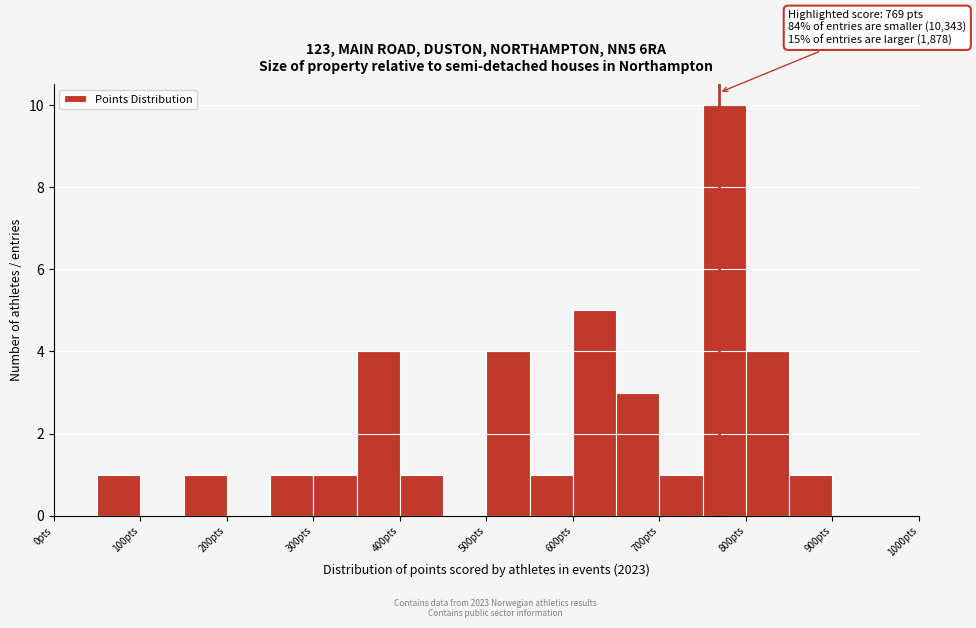

Which range on the x-axis has the tallest bar?

750 to 800